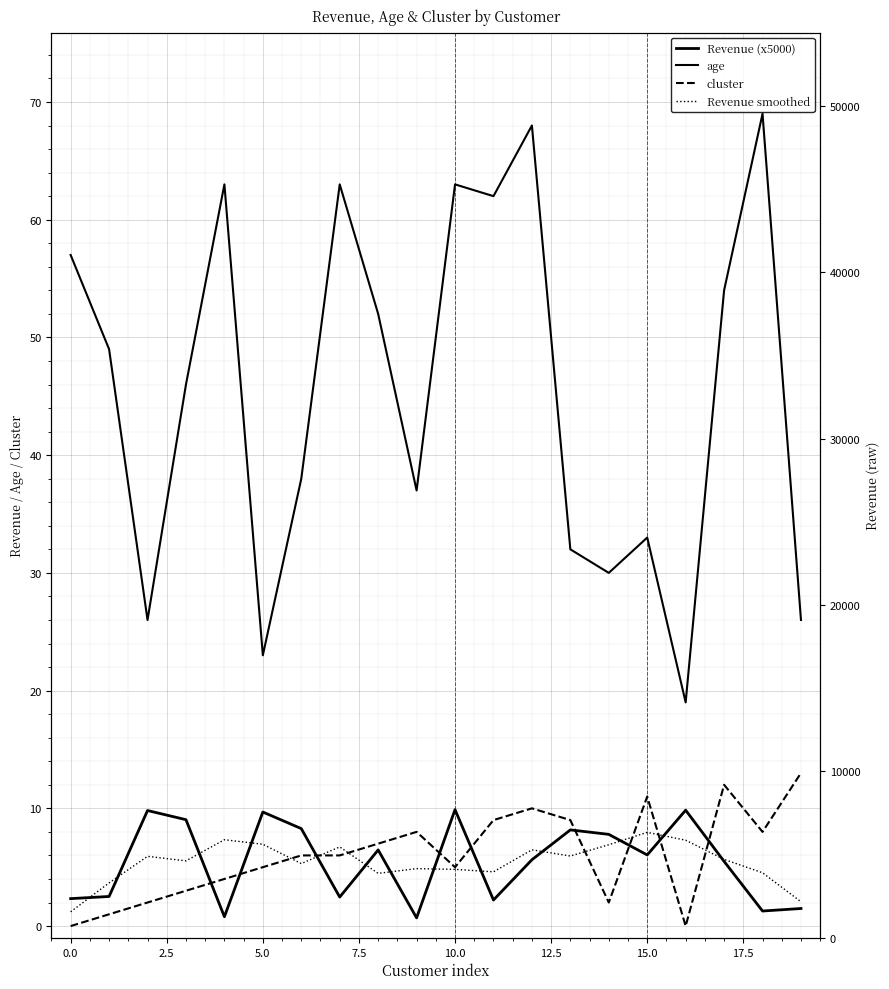

What are all the series names shown in the legend?

Revenue (x5000), age, cluster, Revenue smoothed